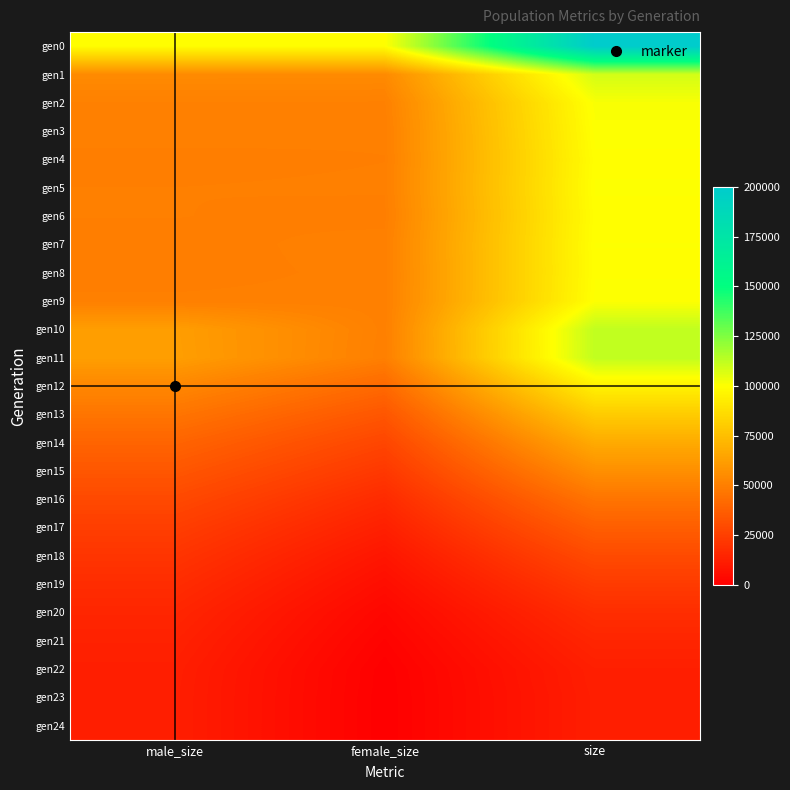

Which series has the largest range (max minus min)?

gen0